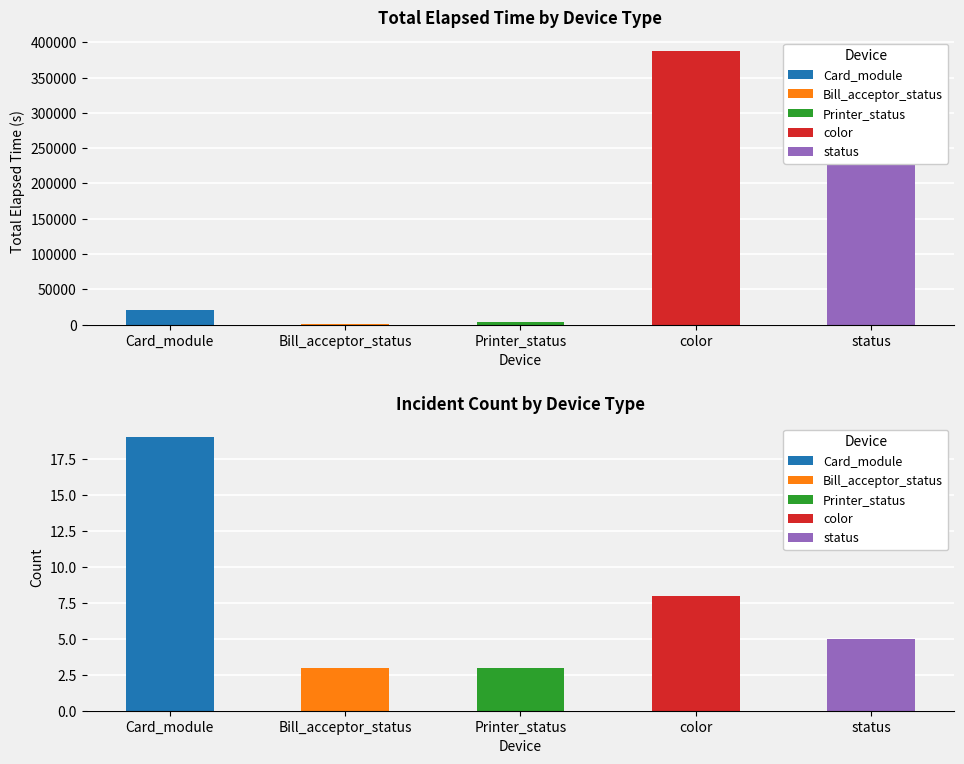

Rank the categories by Total Elapsed Time value from lowest to highest.

Bill_acceptor_status, Printer_status, Card_module, status, color